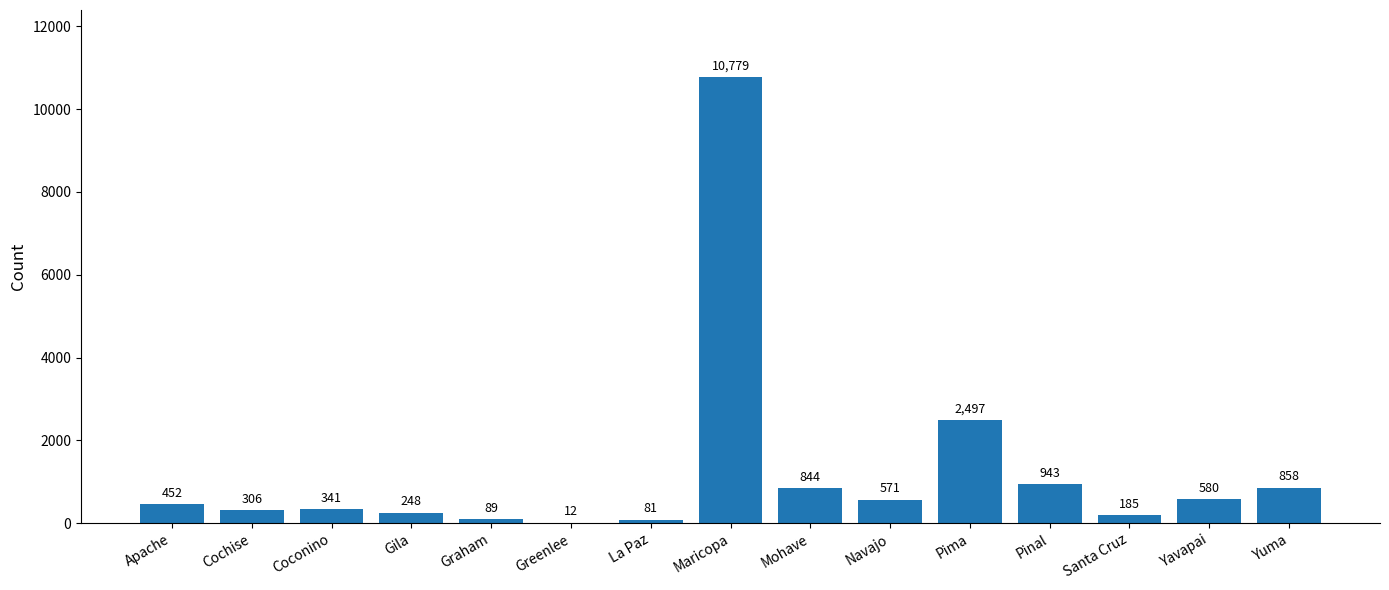

Is it true that the value at Mohave is 844?

True